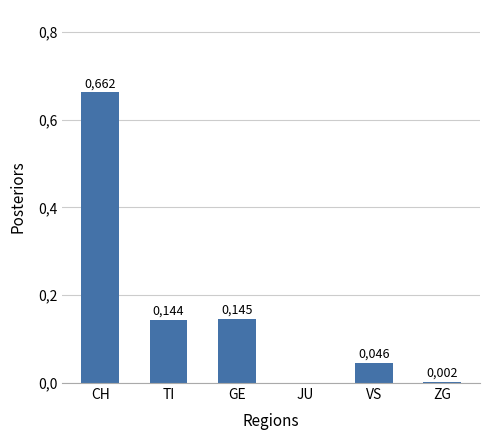

Which has a higher value, JU or VS?

VS